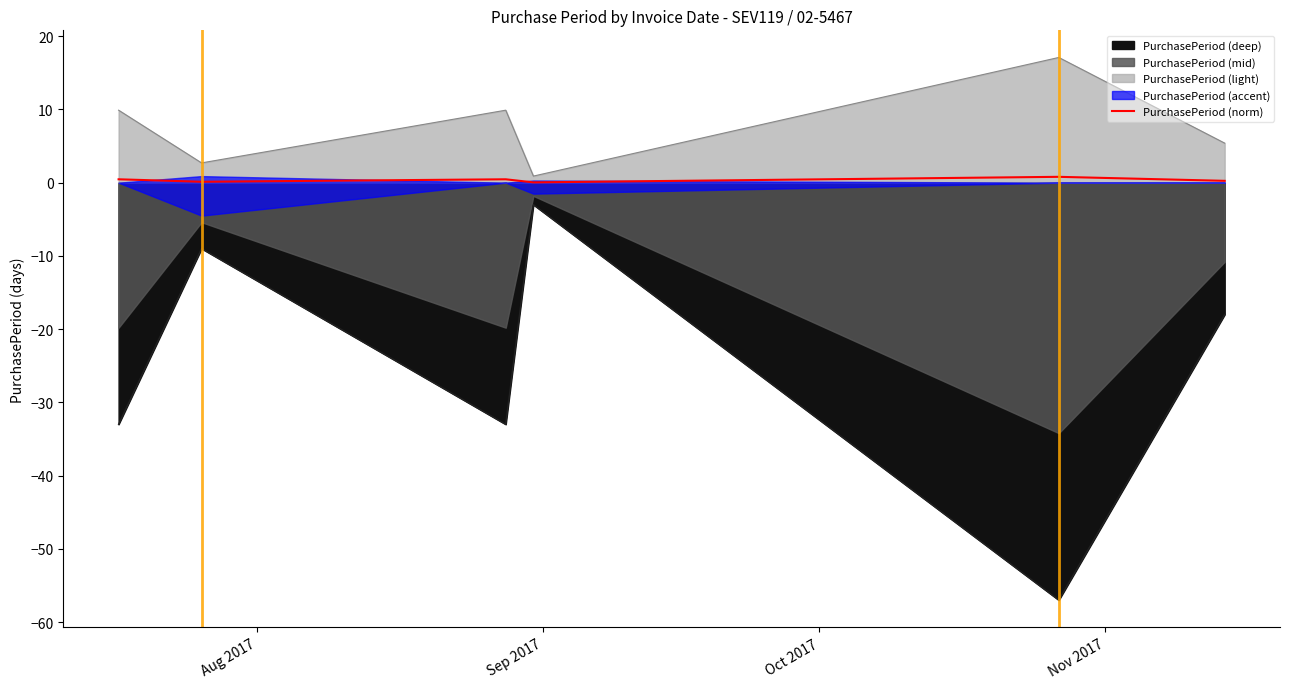

What is the label of the 2nd point from the left?

Sep 2017